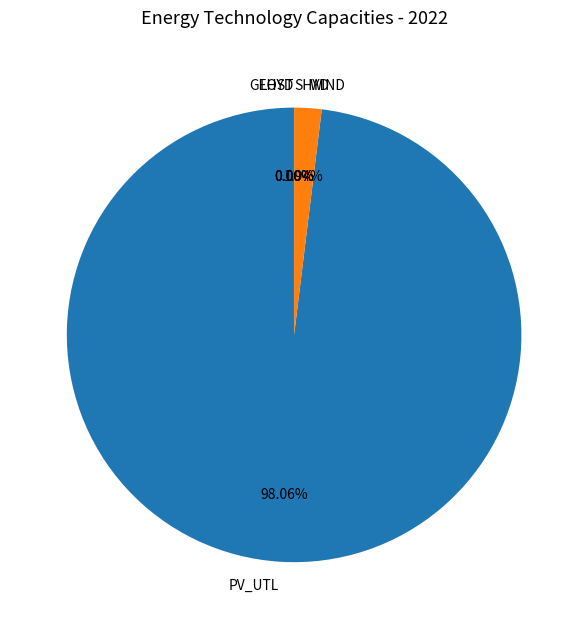

Between LHYD and SHYD, which is larger?

SHYD